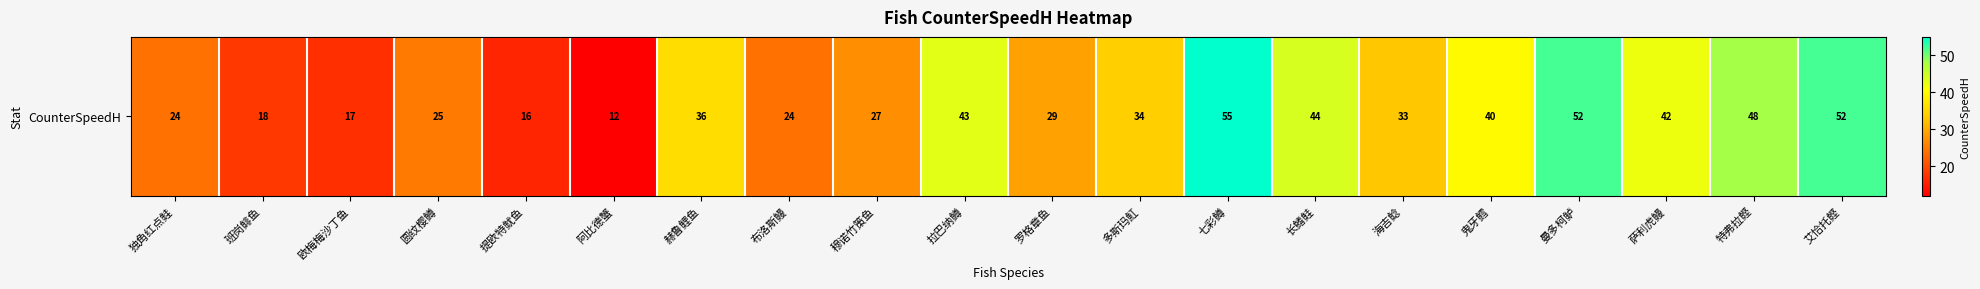

Reading right to left, list all the values displayed in this chart.

52	48	42	52	40	33	44	55	34	29	43	27	24	36	12	16	25	17	18	24